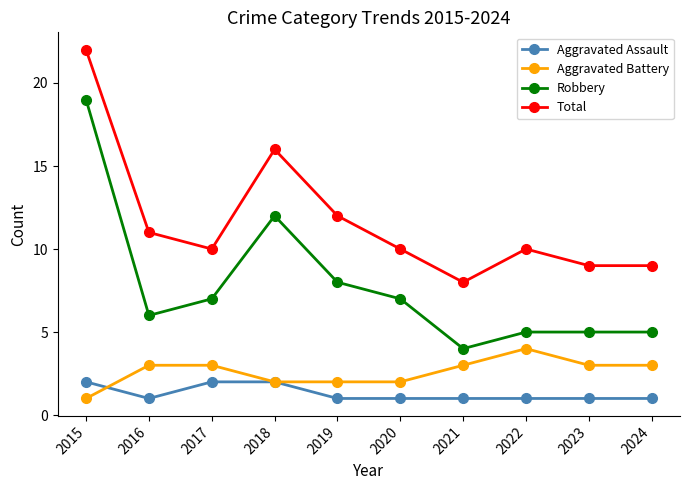

Reading right to left, transcribe all the data shown in this chart.

Aggravated Assault: 1	1	1	1	1	1	2	2	1	2
Aggravated Battery: 3	3	4	3	2	2	2	3	3	1
Robbery: 5	5	5	4	7	8	12	7	6	19
Total: 9	9	10	8	10	12	16	10	11	22